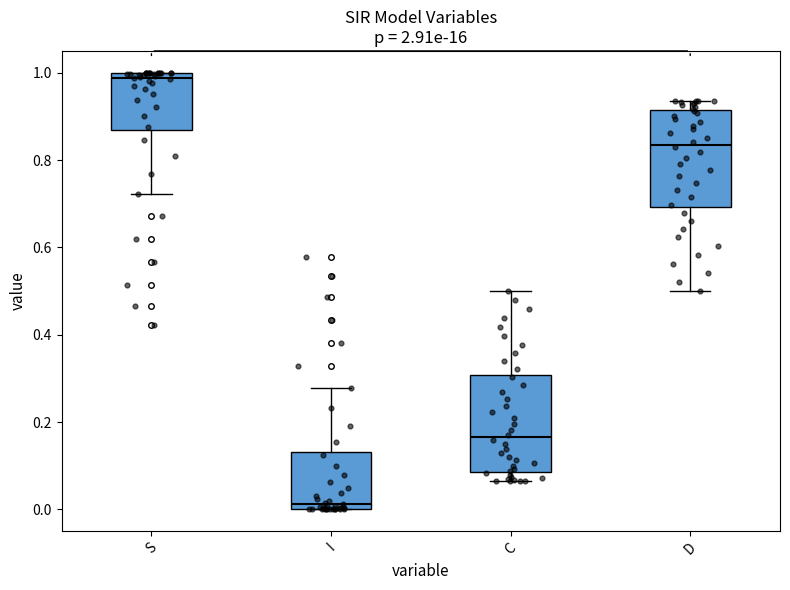

Where is the upper edge of the box for C on the y-axis? The values are not printed on the chart, so give them approximately, as read against the axis.

0.30